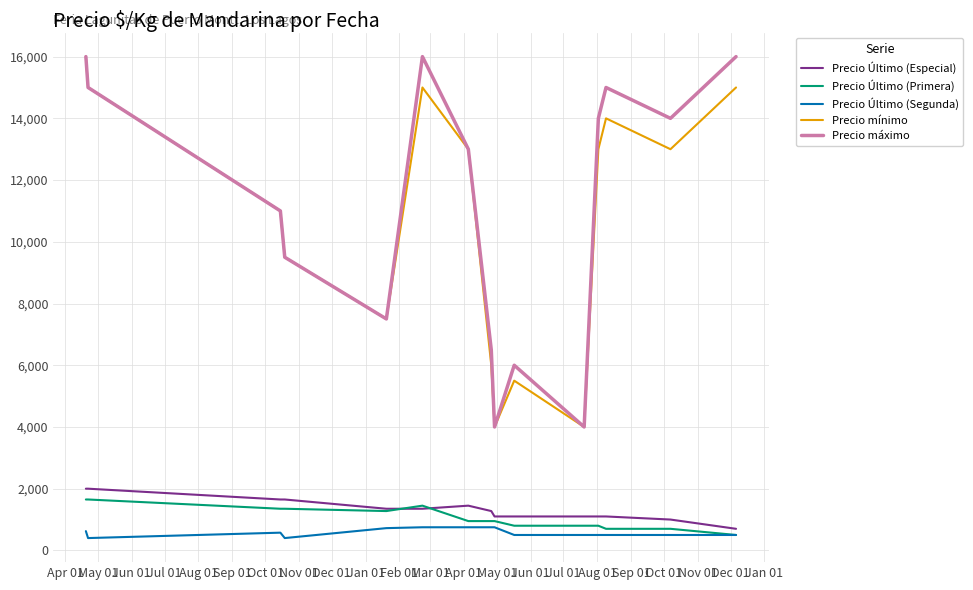

What is the minimum value shown in the chart?

400